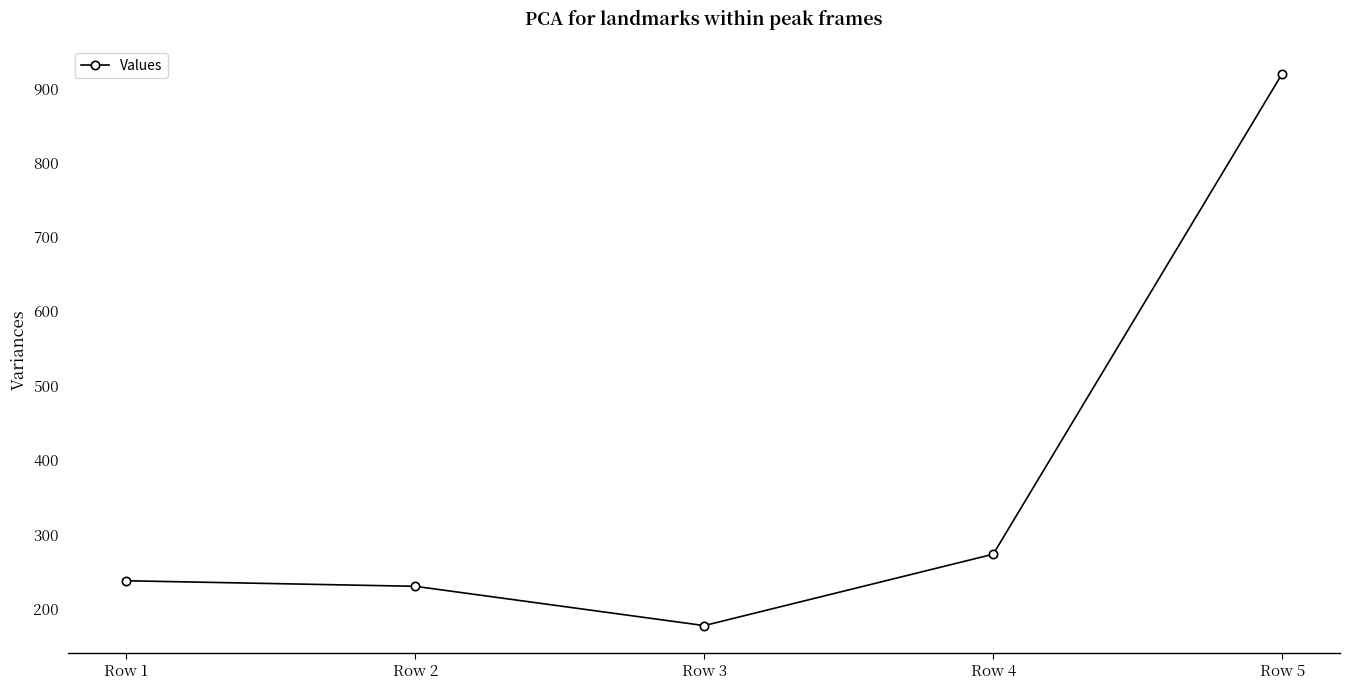

Rank the categories by value from highest to lowest.

Row 5, Row 4, Row 1, Row 2, Row 3